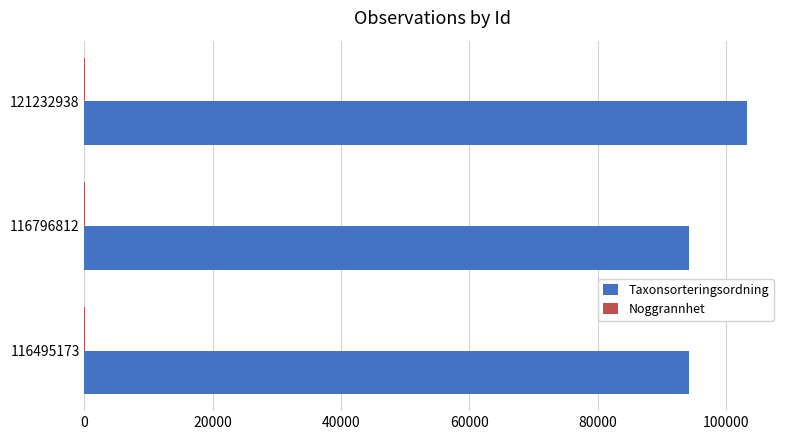

What is the maximum value shown in the chart?

103245